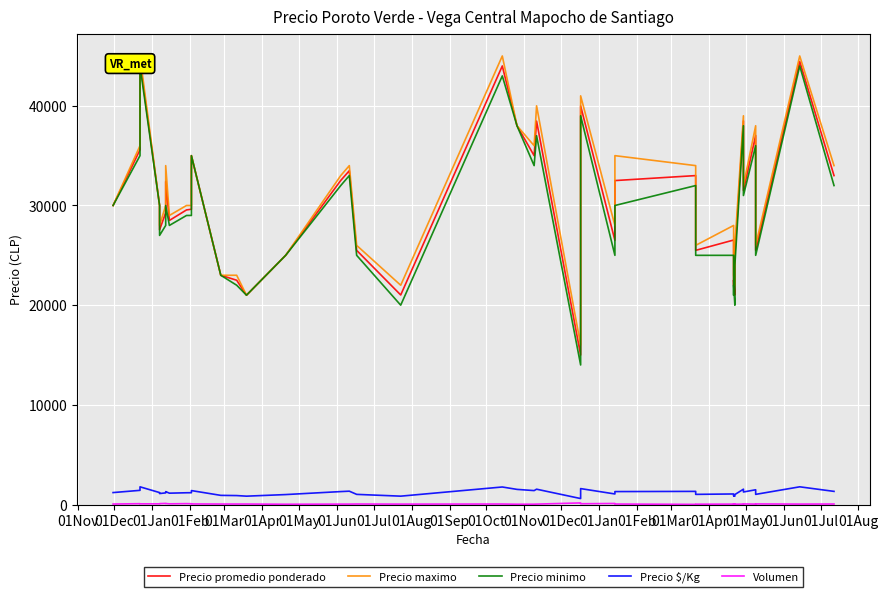

At how many categories does at least one series exceed 44356?

3